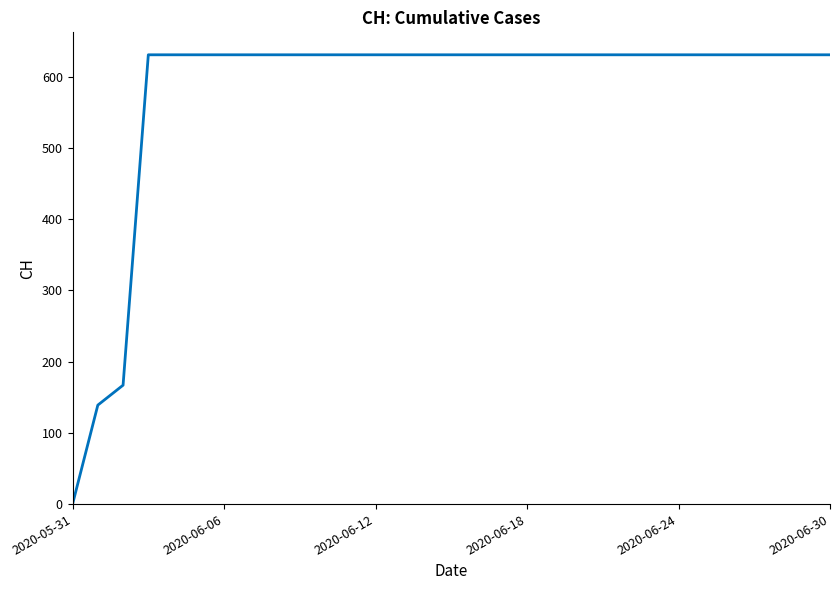

True or false: the data shows 631 at 2020-06-24.

True